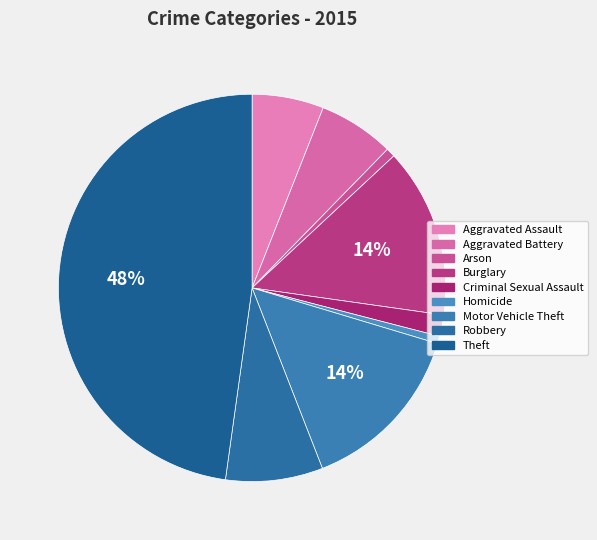

Does any single category account for the majority?

No